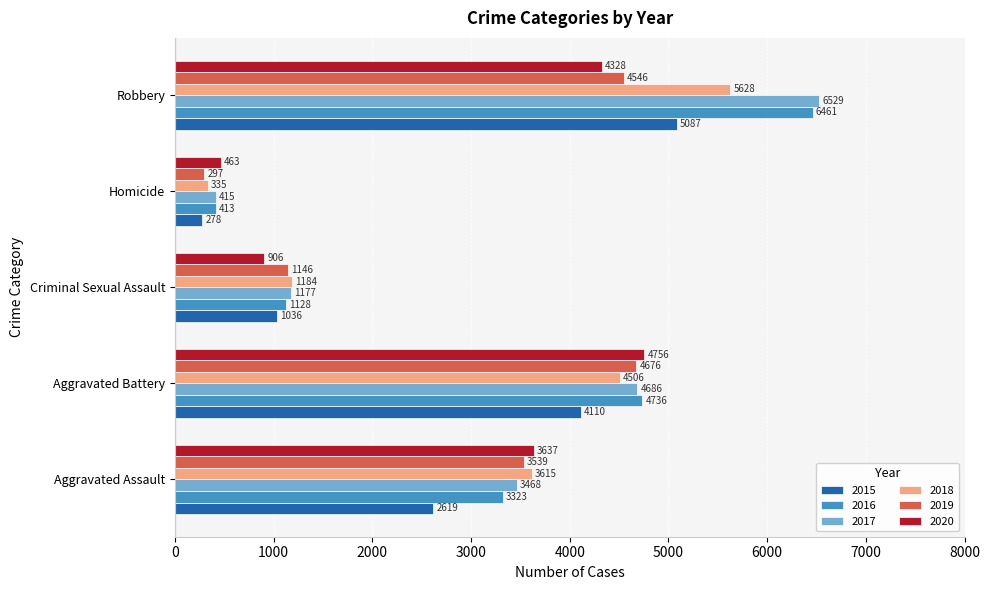

At which category does the chart reach its peak across all series?

Robbery